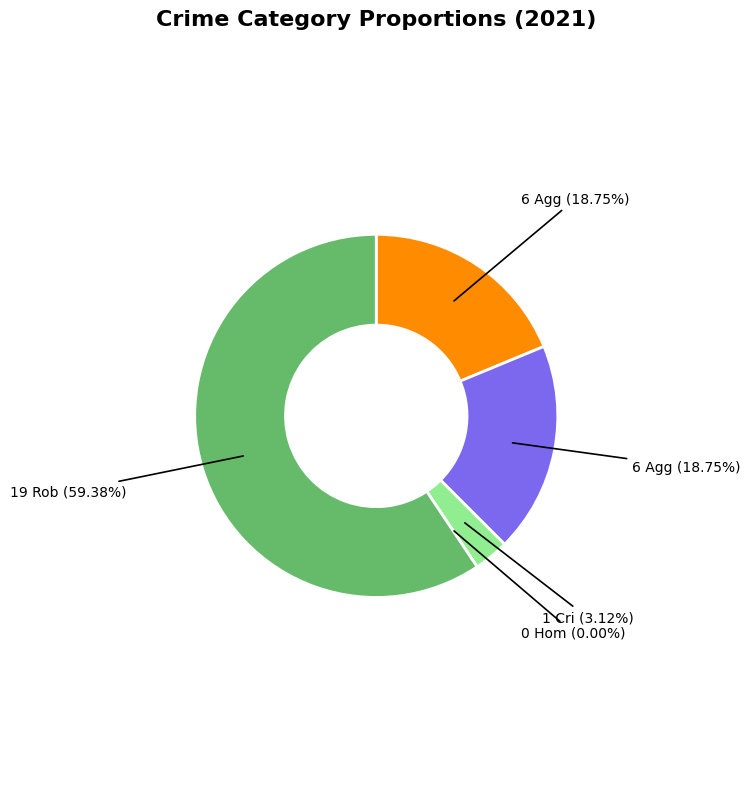

What is the total percentage of Aggravated Battery and Aggravated Assault?

37.5%